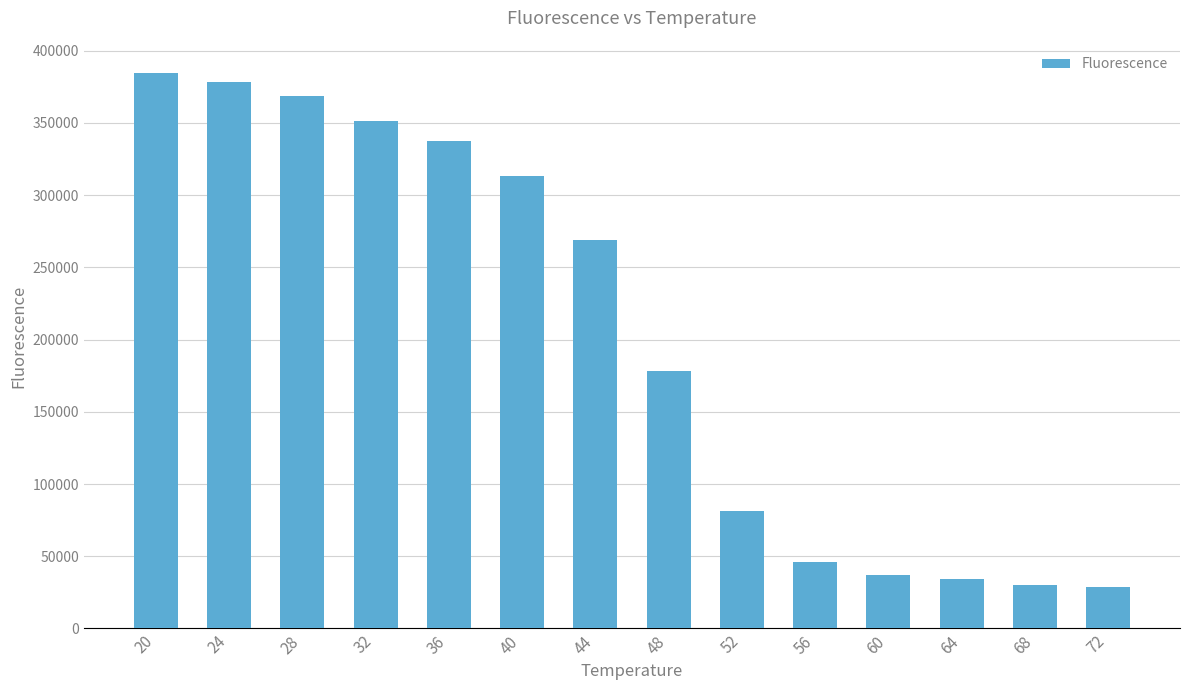

The value at 40 is 313397.3. True or false?

True